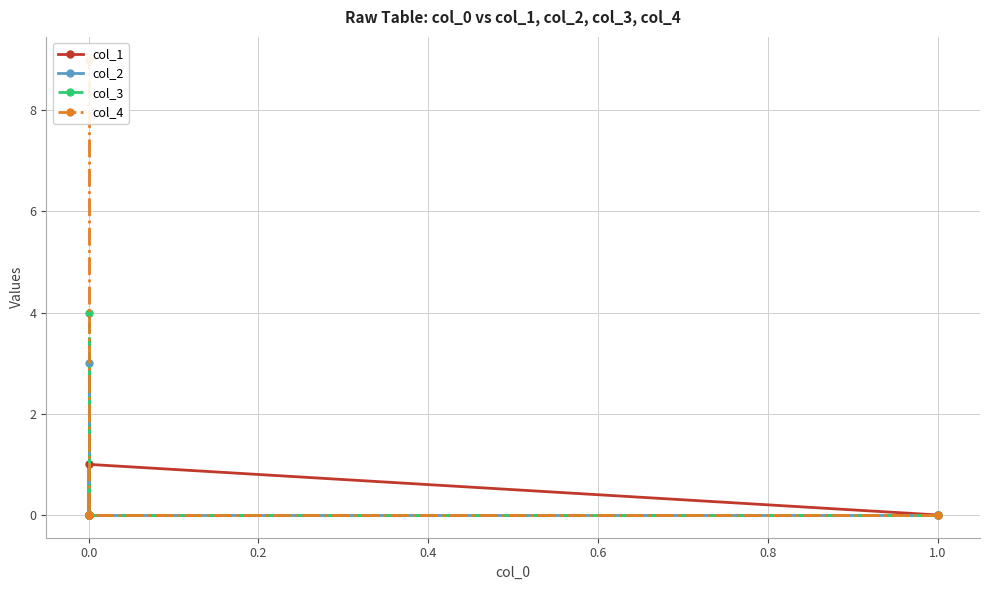

How many data points in col_4 are above 0?

1